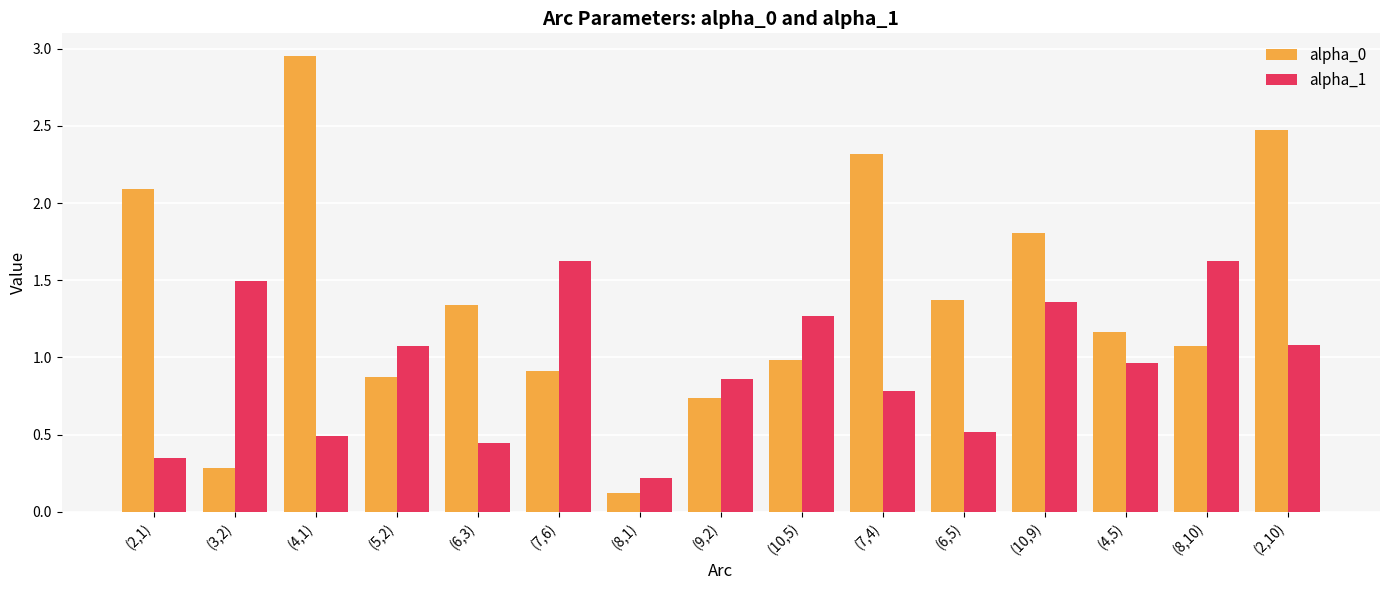

The alpha_1 series shows 0.4 at (7,4). True or false?

False